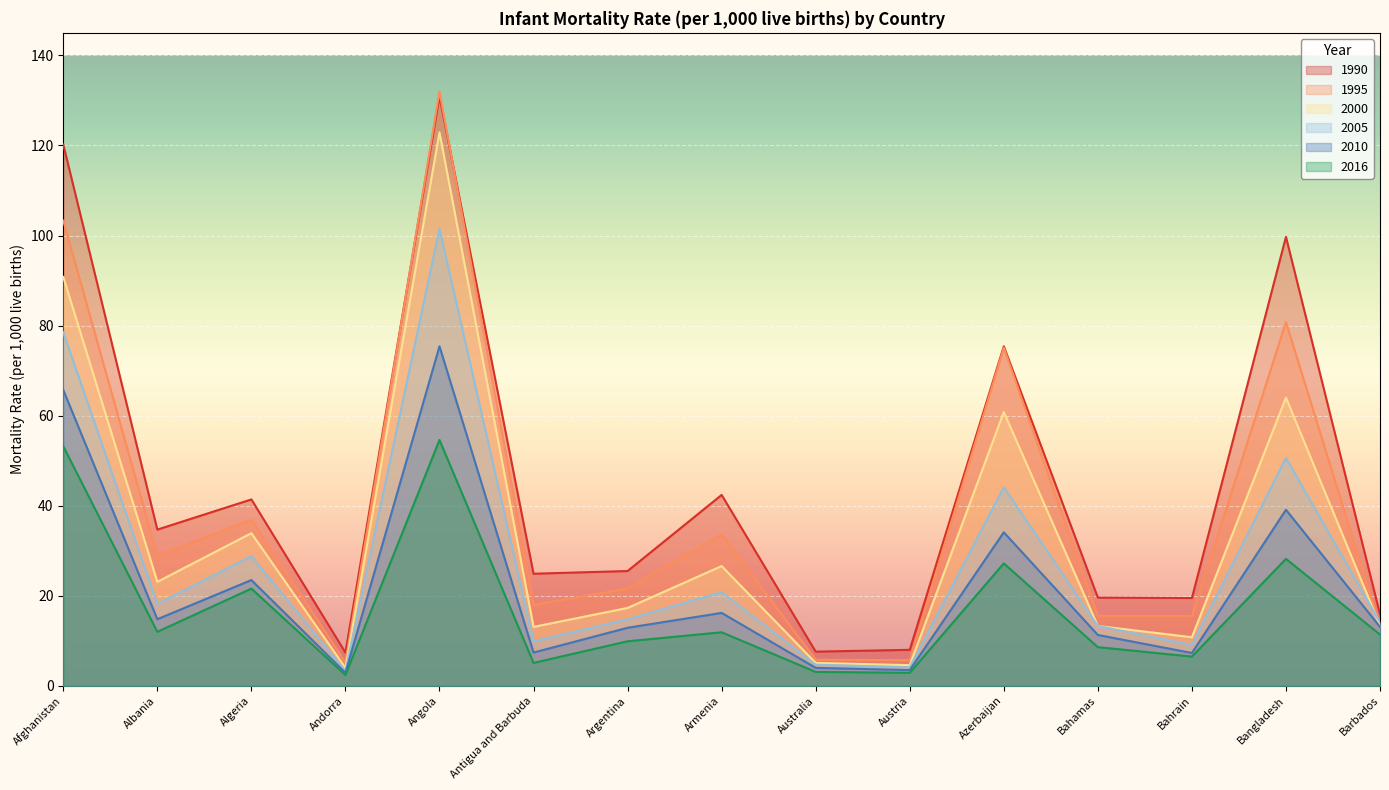

What is the sum of the 2016 values at Austria and Bangladesh?

31.1